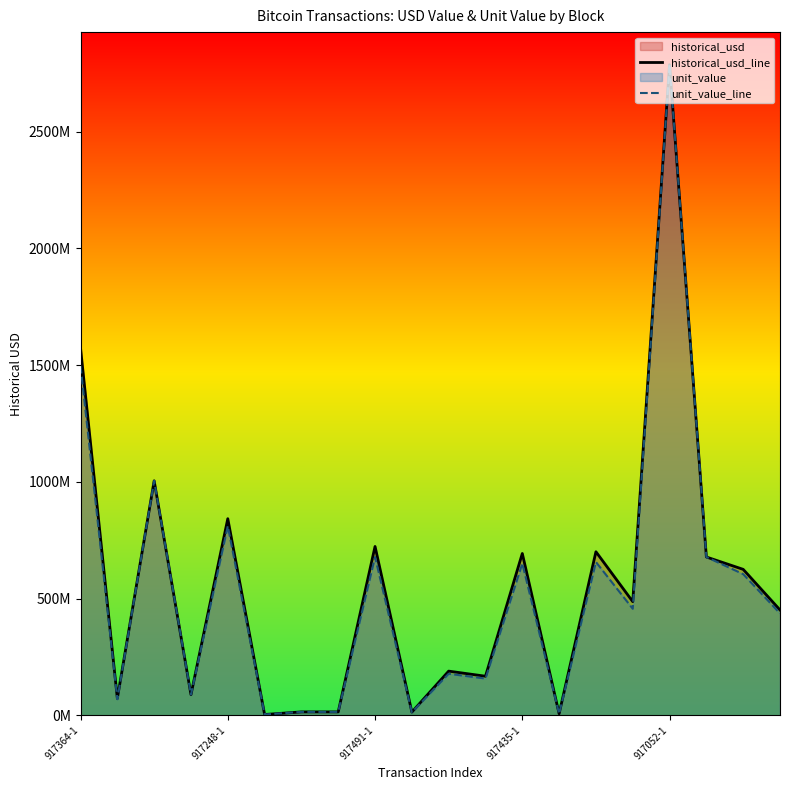

Rank the series at 917435-1 from lowest to highest value.

unit_value_line, historical_usd_line